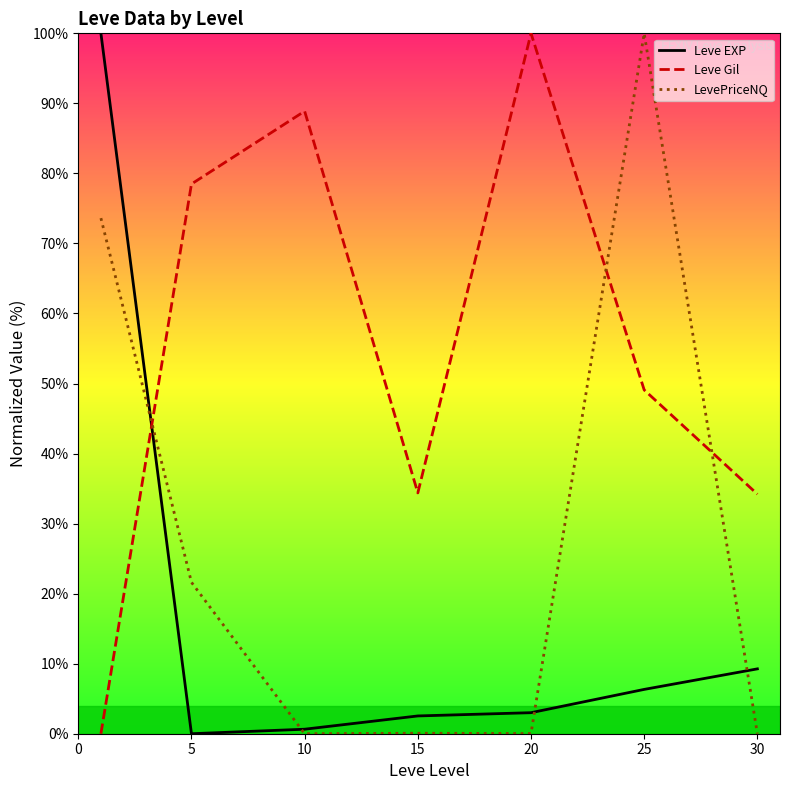

The value of Leve EXP at 20 is 4.1. True or false?

False